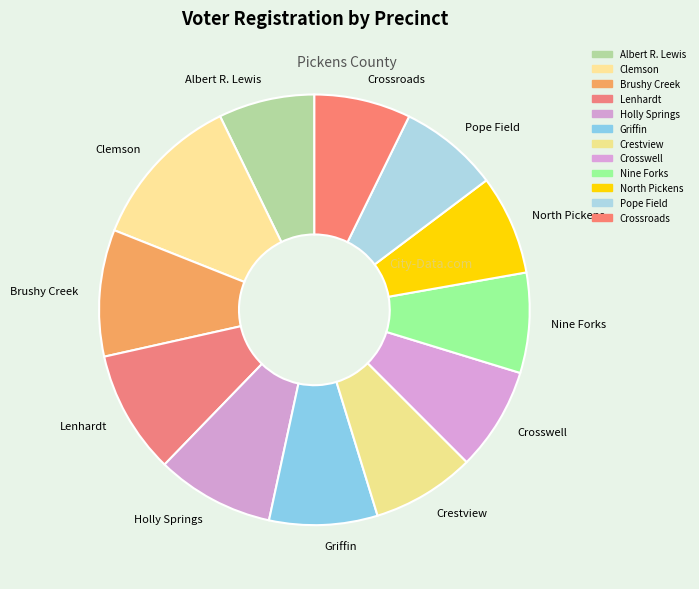

Is the sum of Griffin and Nine Forks greater than half?

No